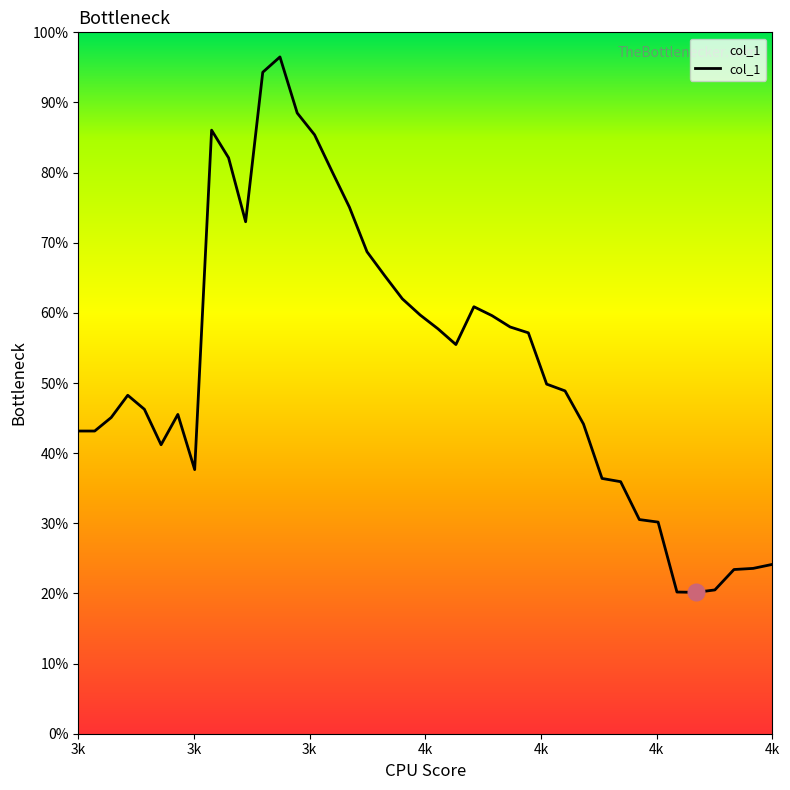

How many interior local valleys (lower than both neighbors) does the data have?

5